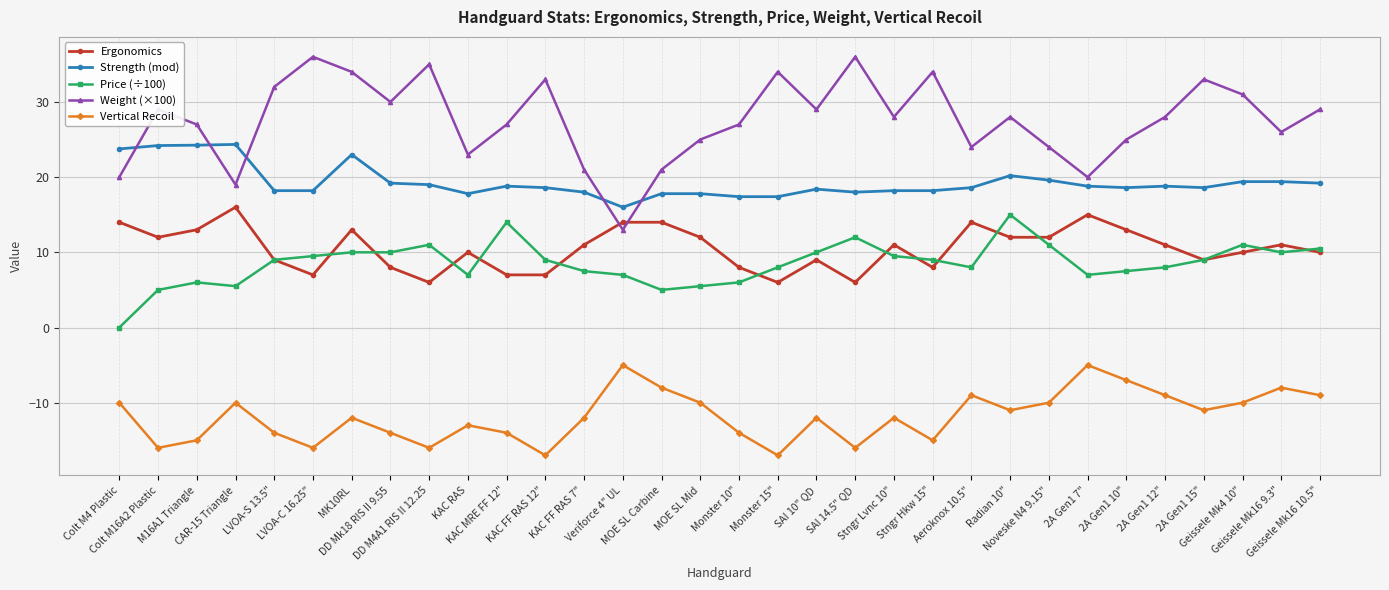

What is the value of the Weight (×100) point at the 27th from the left?

25.0